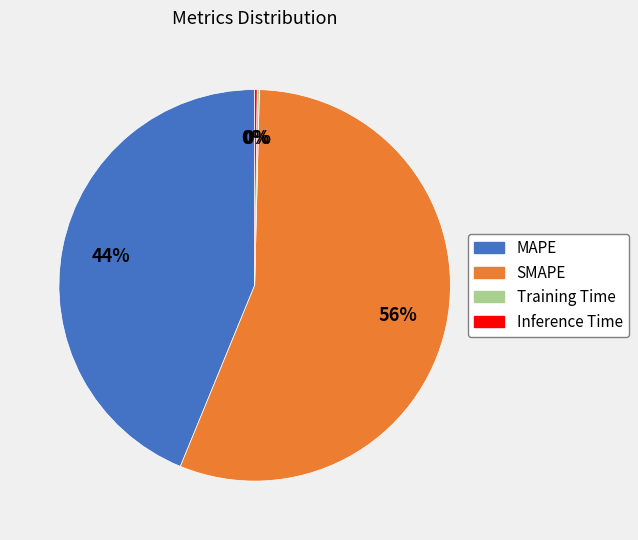

Is there a majority slice in this chart?

Yes